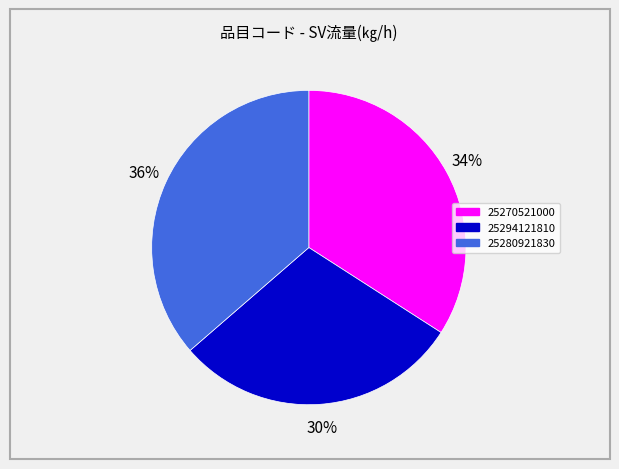

Which category has the biggest portion of the pie?

25280921830